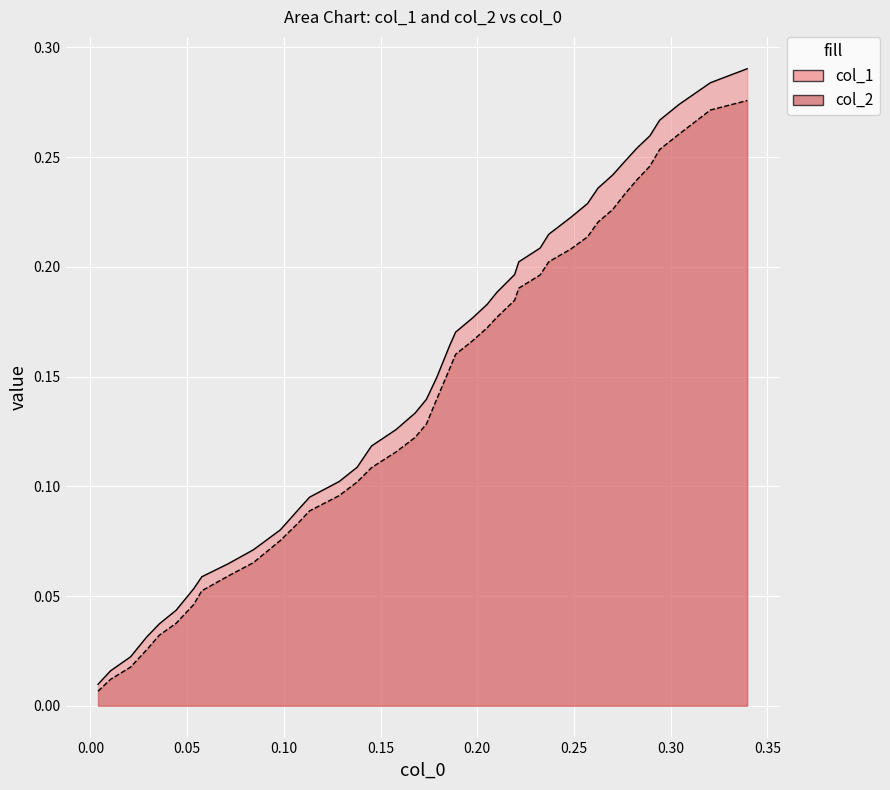

True or false: col_2 and col_1 intersect in this chart.

False